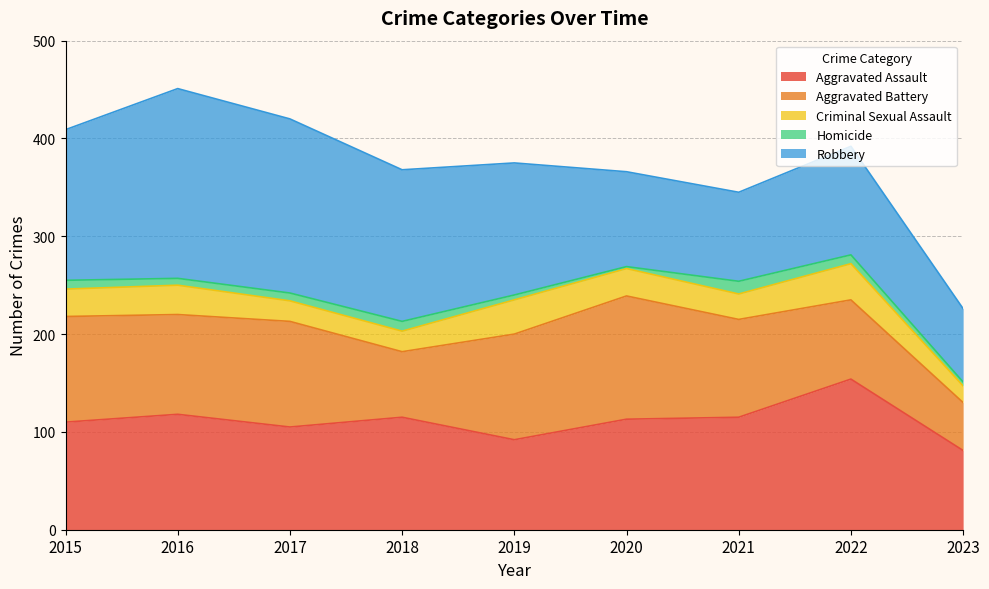

True or false: Criminal Sexual Assault and Aggravated Assault intersect in this chart.

False